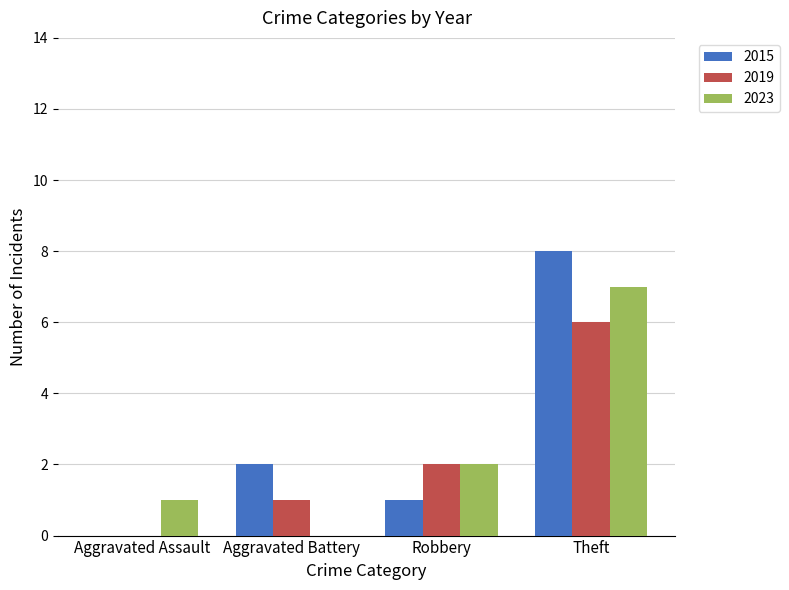

Is it true that 2015 equals 8 at Theft?

True